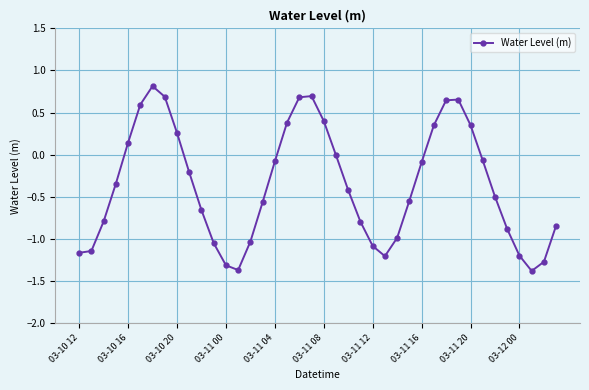

What is the difference between the second highest and second lowest values?

2.1